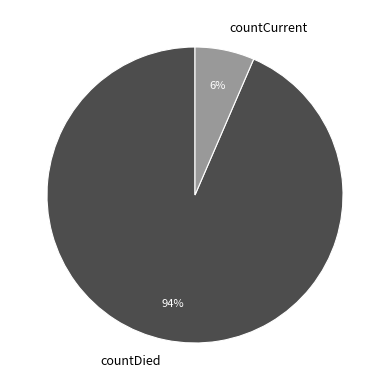

Is it true that countDied is 99% of the pie?

False